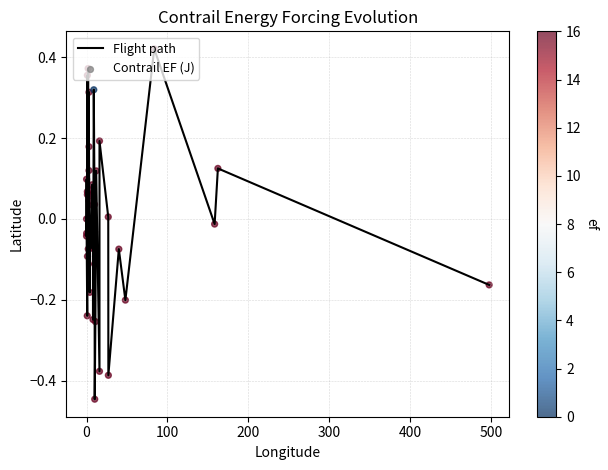

What is the difference between the maximum and minimum values?

0.9